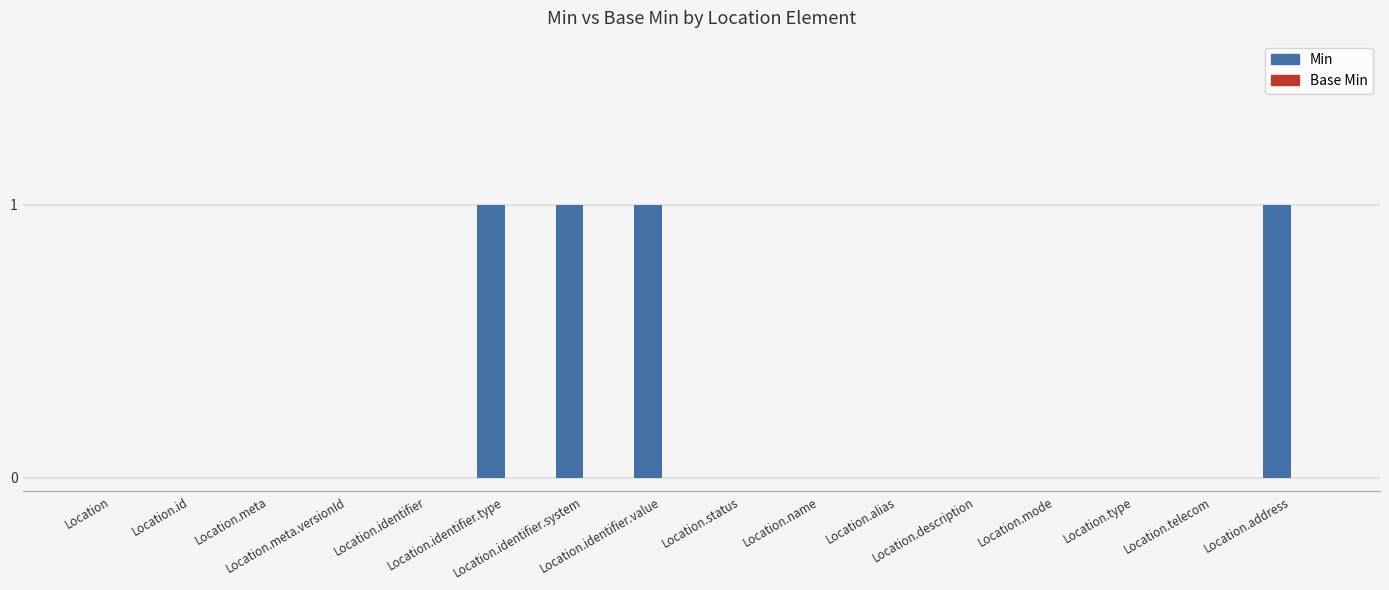

What is the sum of all values?

4